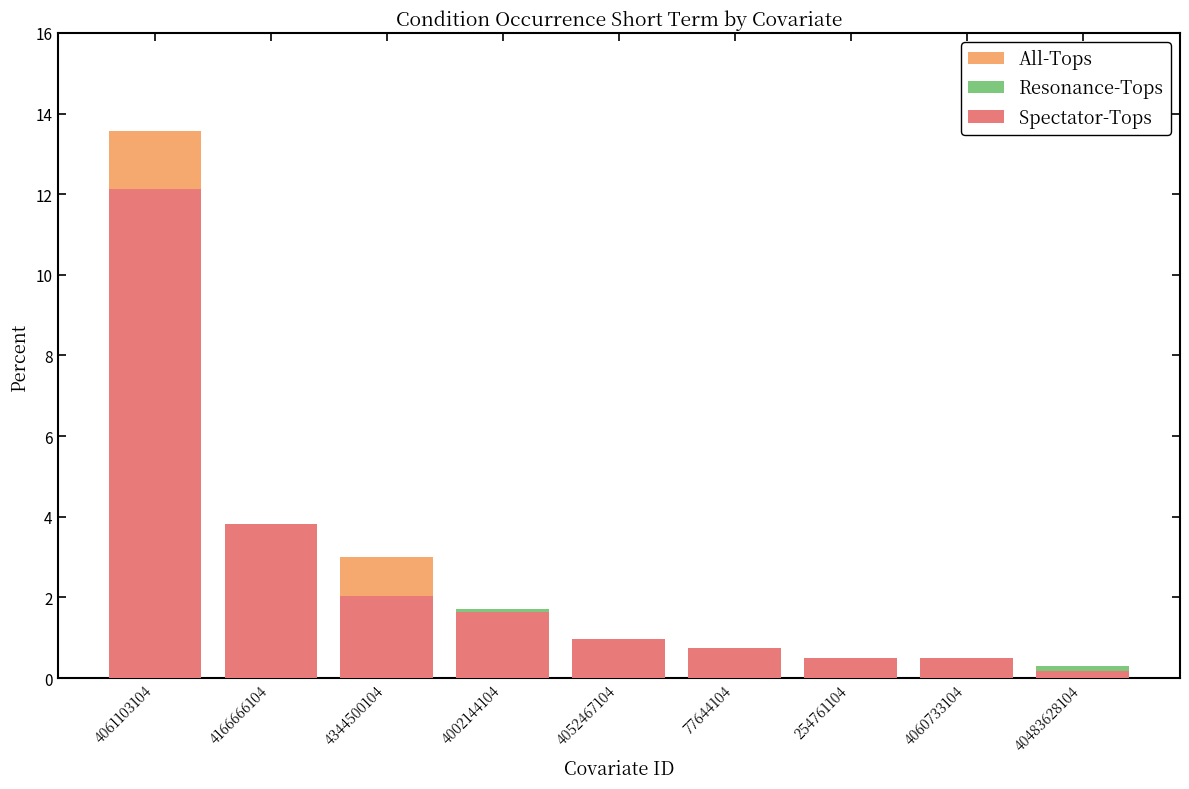

Which series has the largest total across all categories?

All-Tops